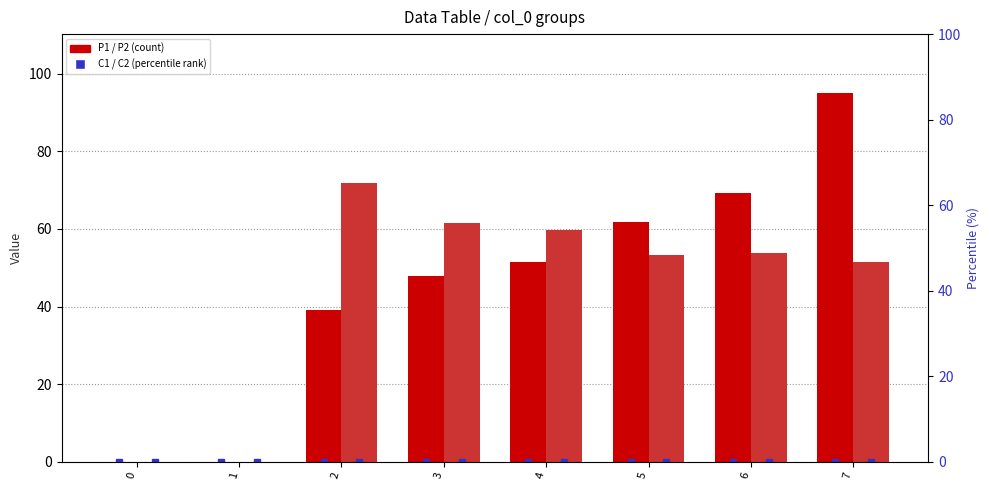

Reading right to left, extract all data points from this chart.

P1: 95.0	69.2	61.8	51.6	47.9	39.0	0.0	0.0
P2: 51.6	53.9	53.3	59.8	61.5	71.8	0.0	0.0